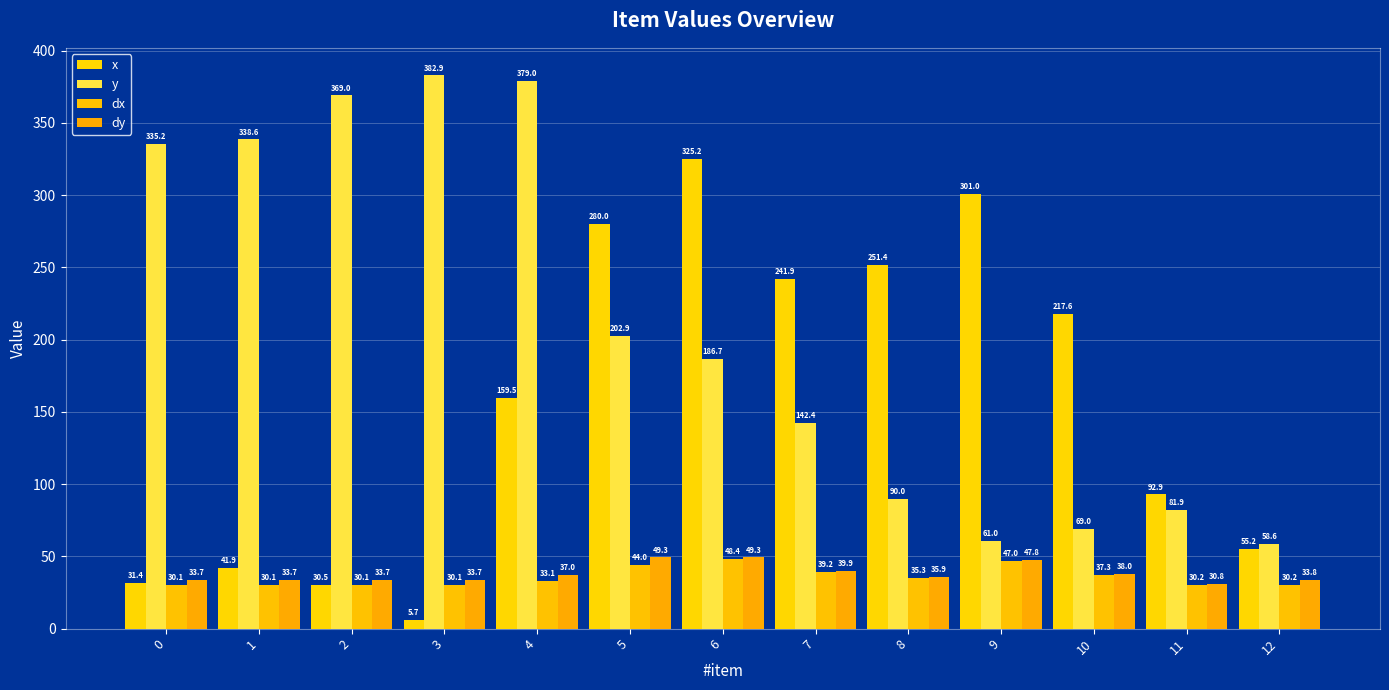

What is the highest value of the dy series?

49.3